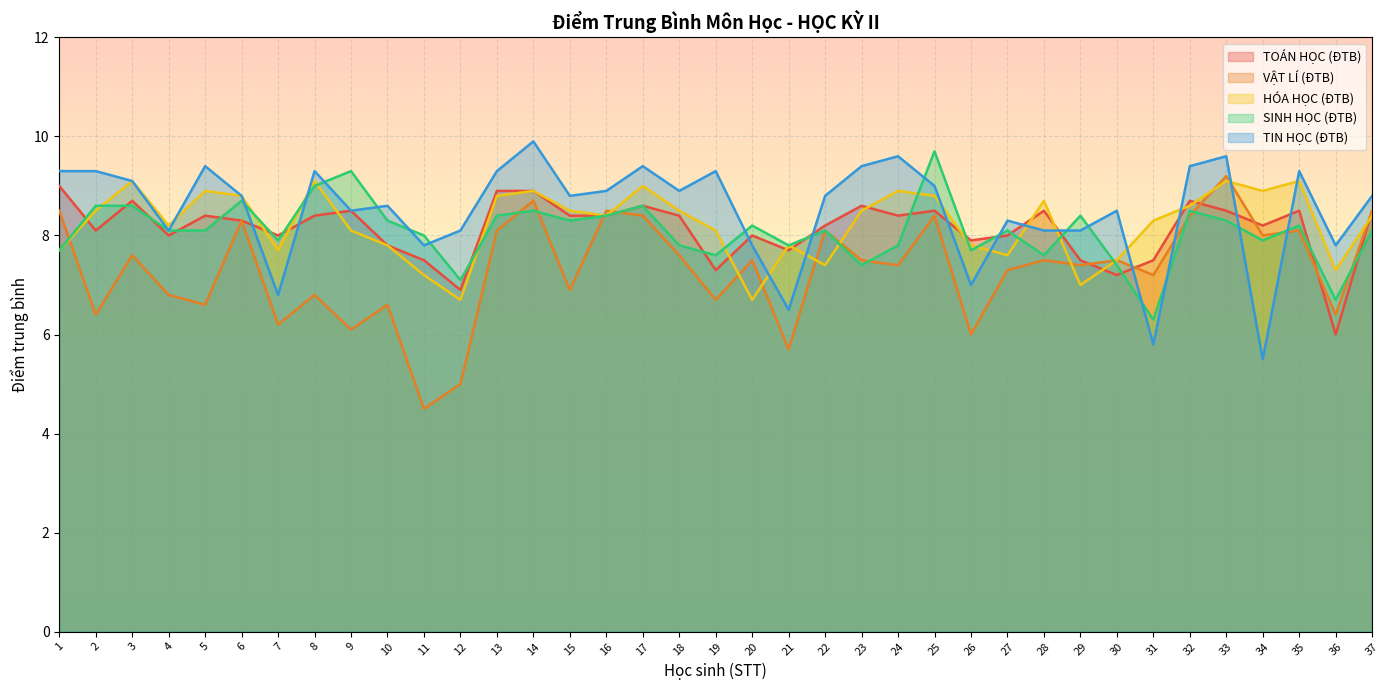

What is the difference between the maximum and second lowest values in the HÓA HỌC (ĐTB) series?

2.4